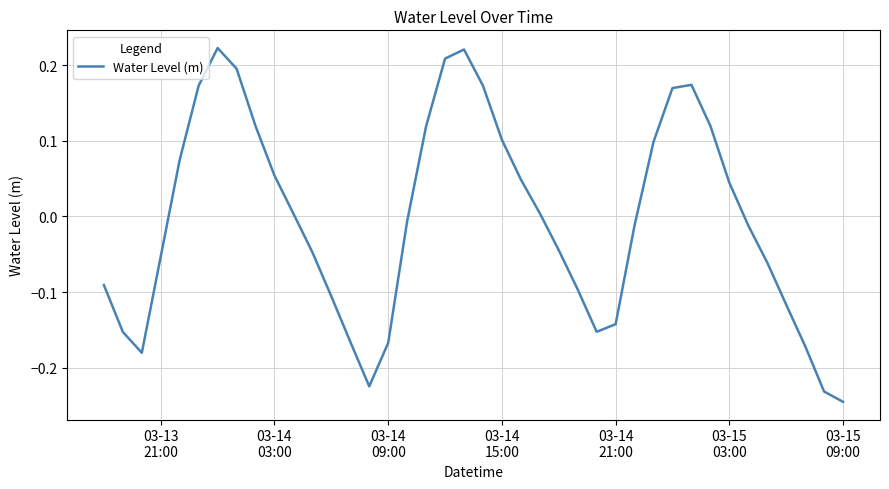

What is the difference between the maximum and minimum values?

0.5